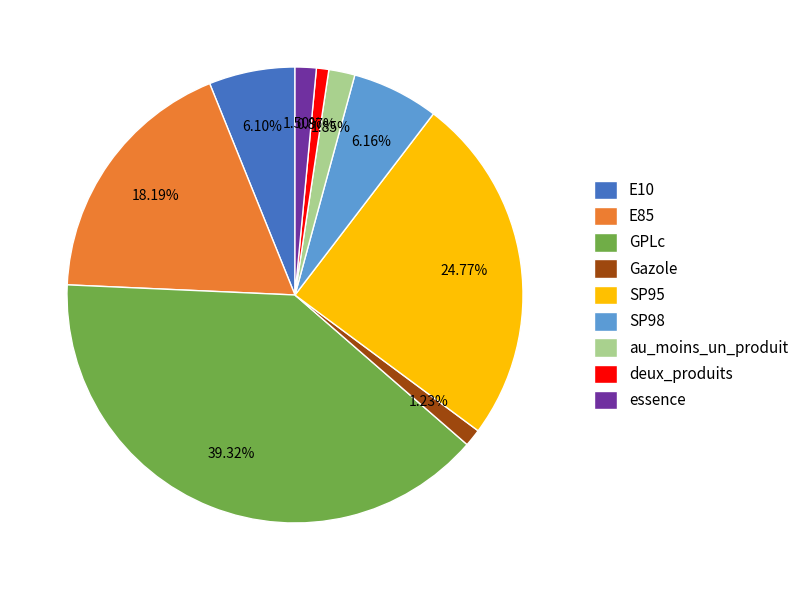

Is there any slice that represents more than half of the pie?

No